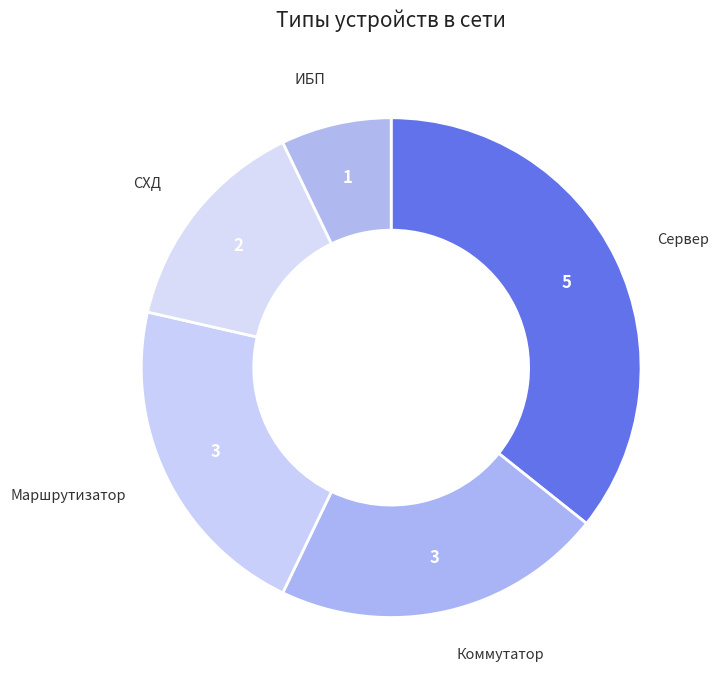

How many slices are in this pie chart?

5